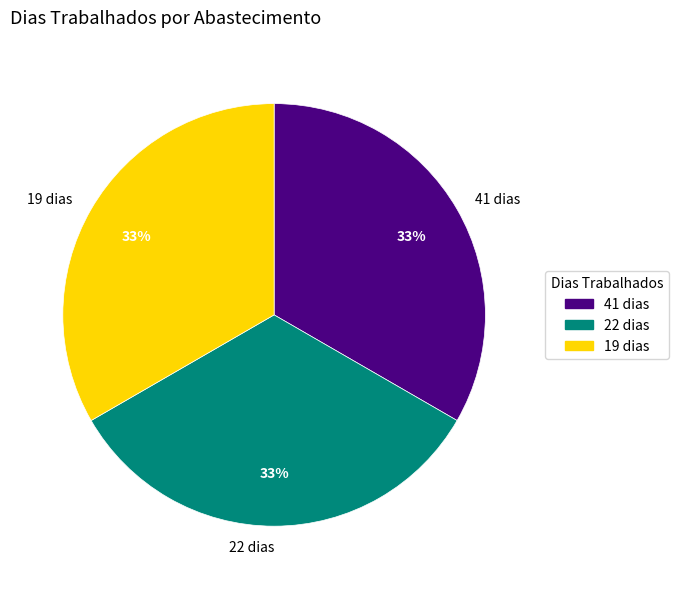

Count the number of slices in the pie.

3